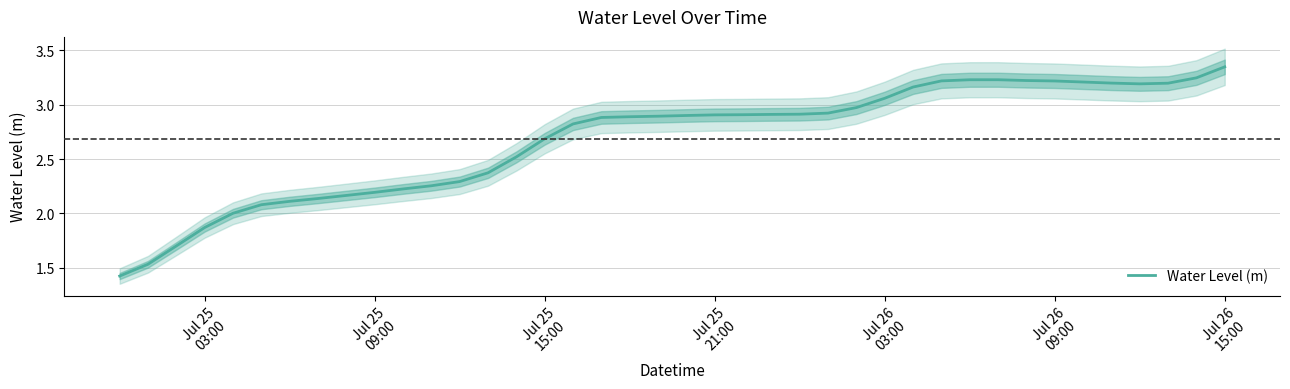

True or false: the data shows 1.1 at Jul 25 03:00.

False